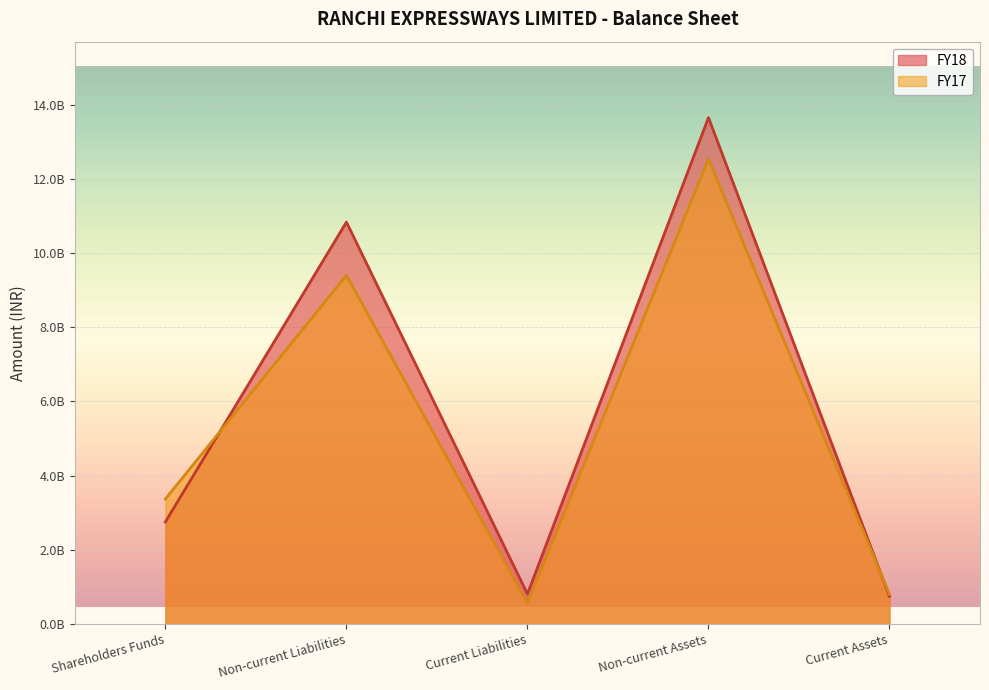

What position from the left is Current Assets?

5